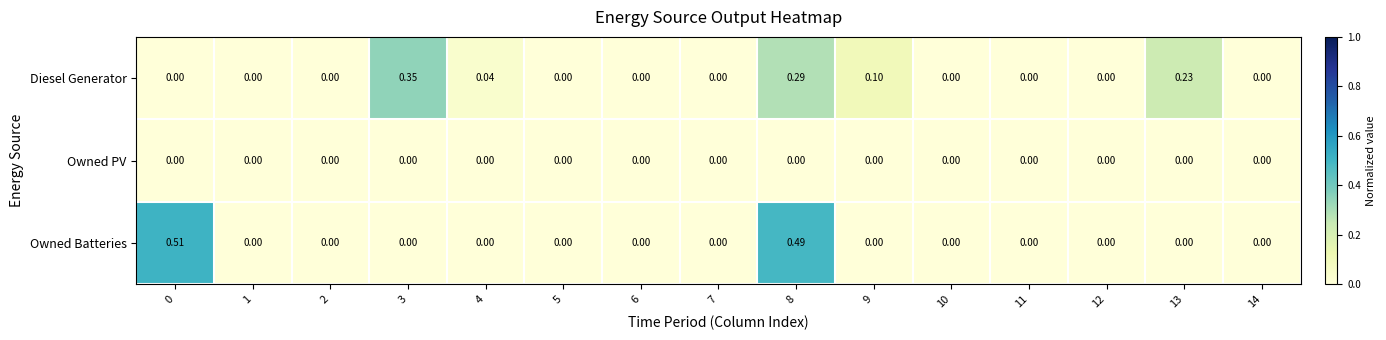

How many series are shown in this chart?

3